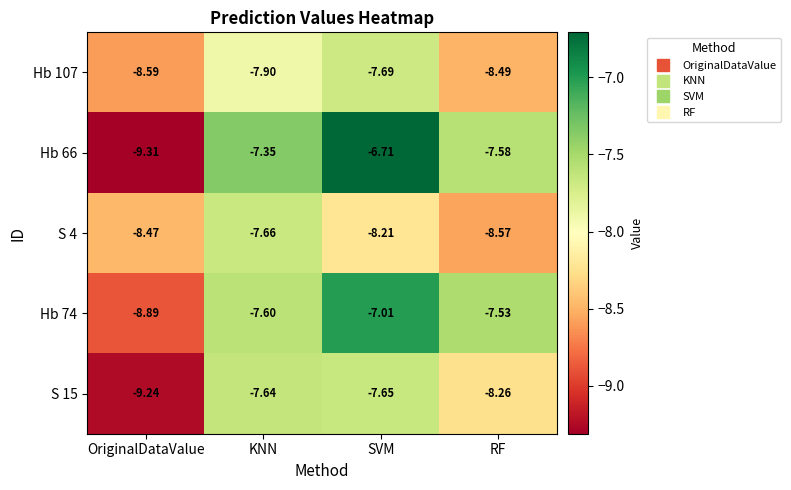

At which label is Hb 66 closest to -8?

RF